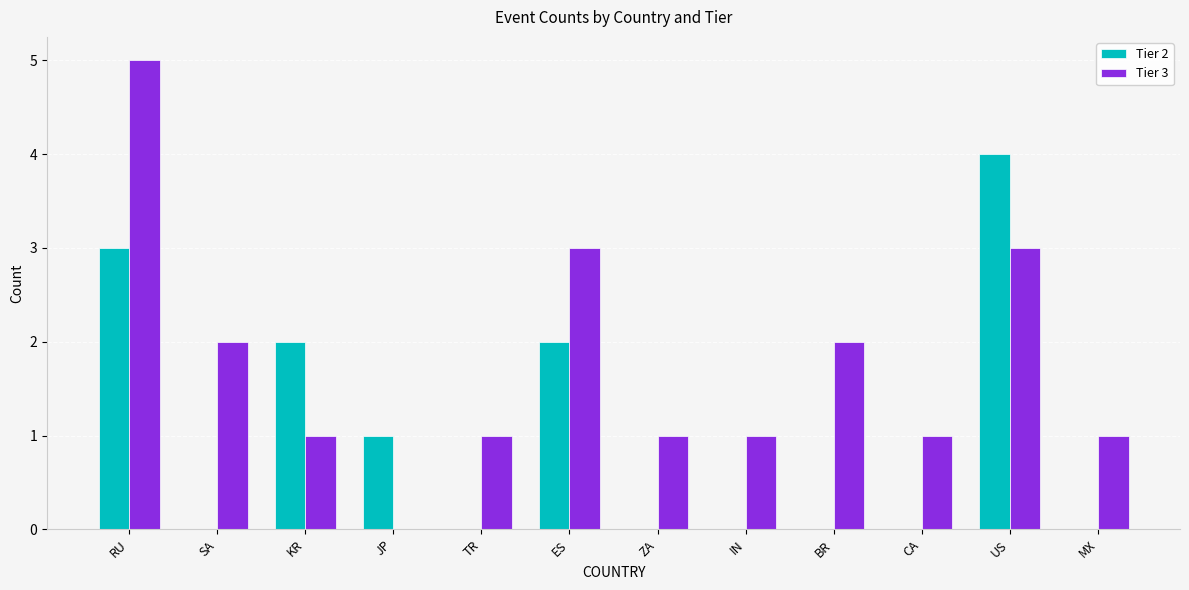

Is the value of Tier 2 at KR greater than the value of Tier 3 at TR?

Yes